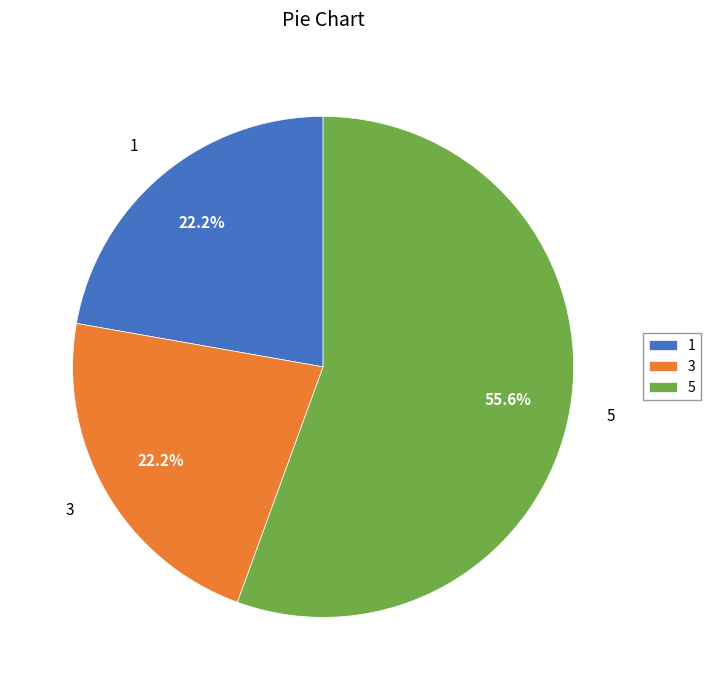

Is there any slice that represents more than half of the pie?

Yes